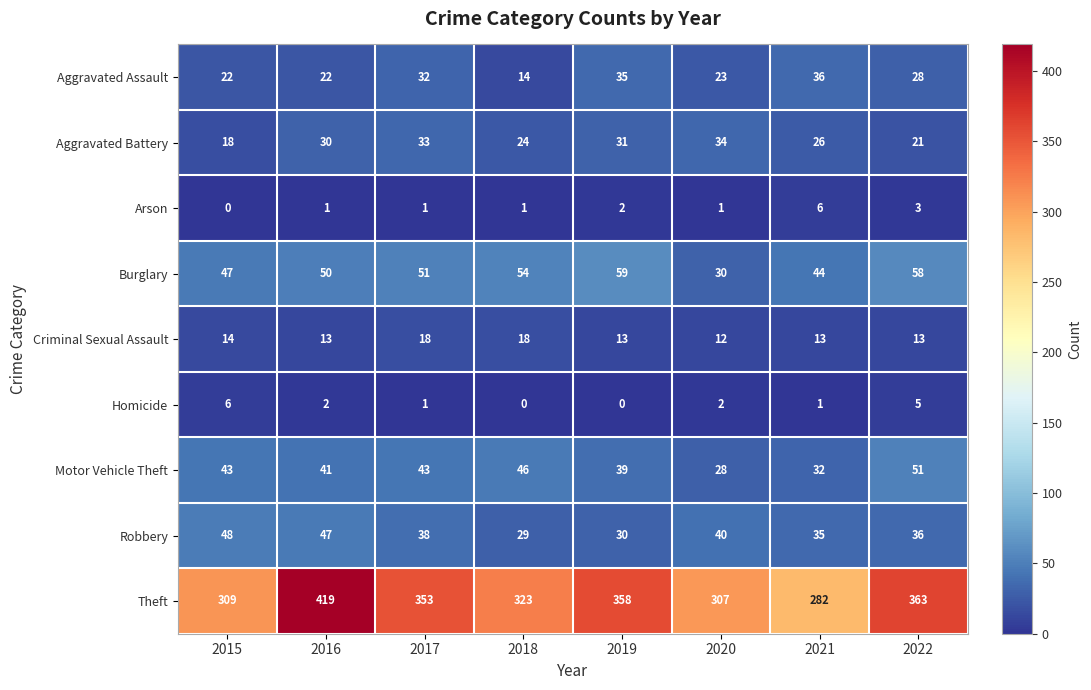

What is the lowest value of the Burglary series?

30